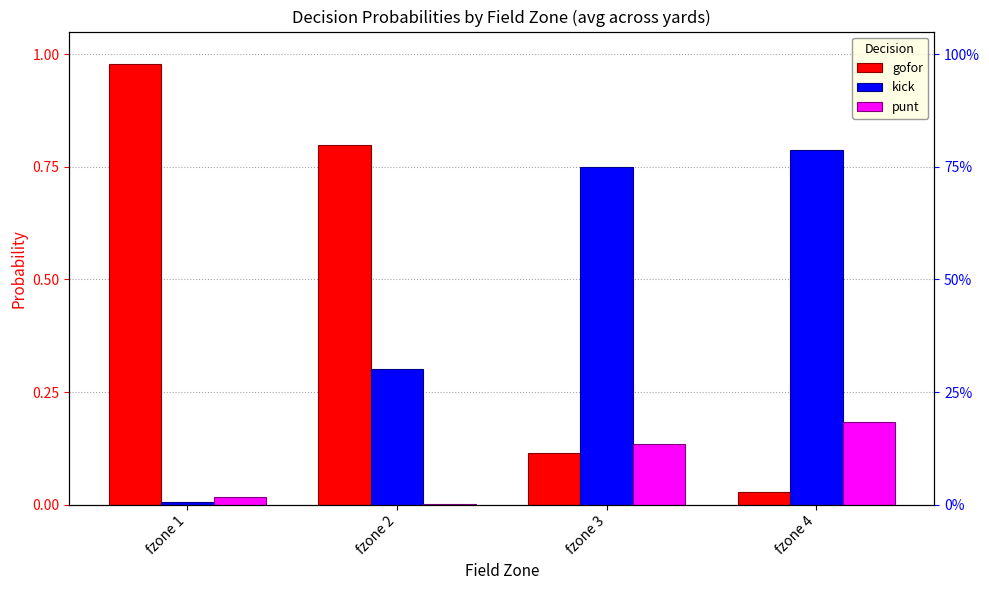

At which label does kick reach its minimum?

fzone 1